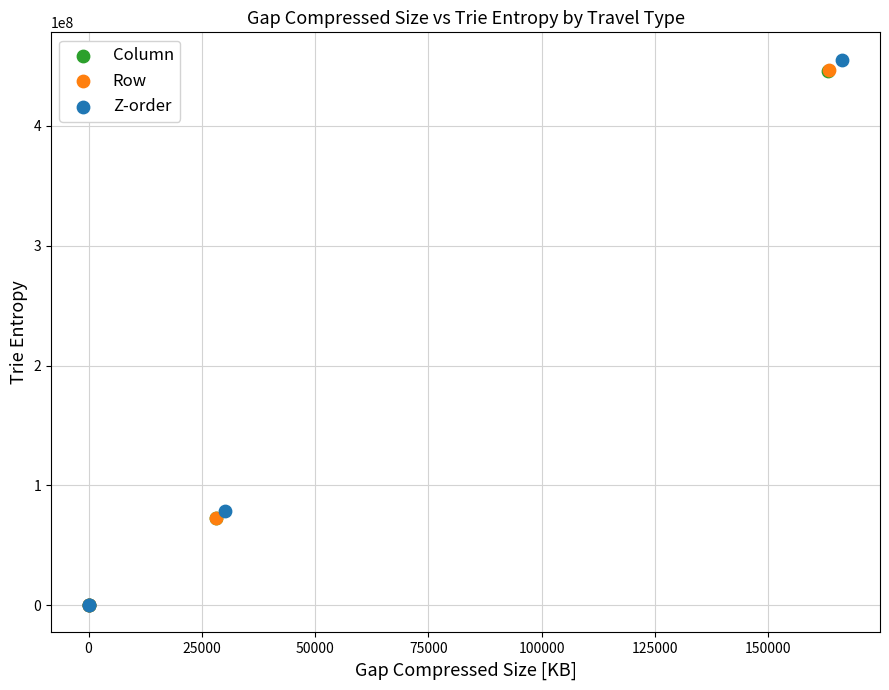

What are all the series names shown in the legend?

Column, Row, Z-order